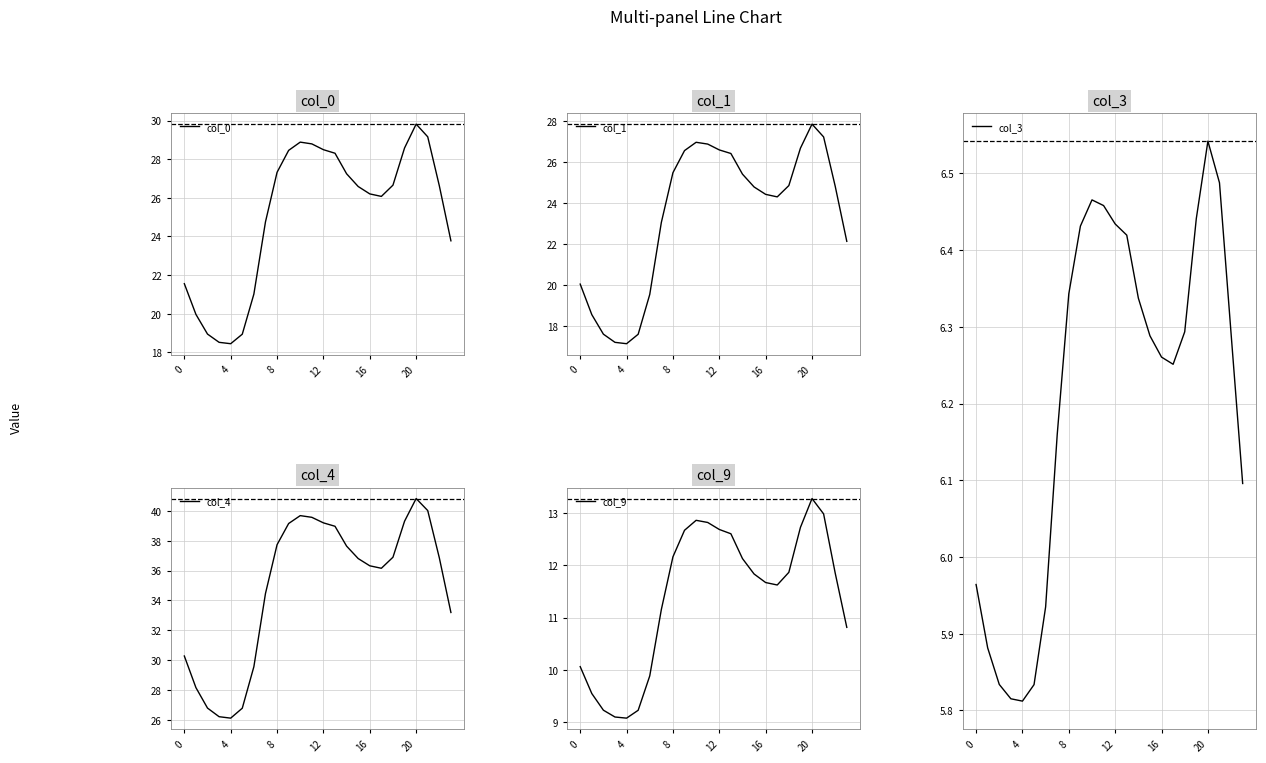

The col_1 series shows 36.7 at 19. True or false?

False